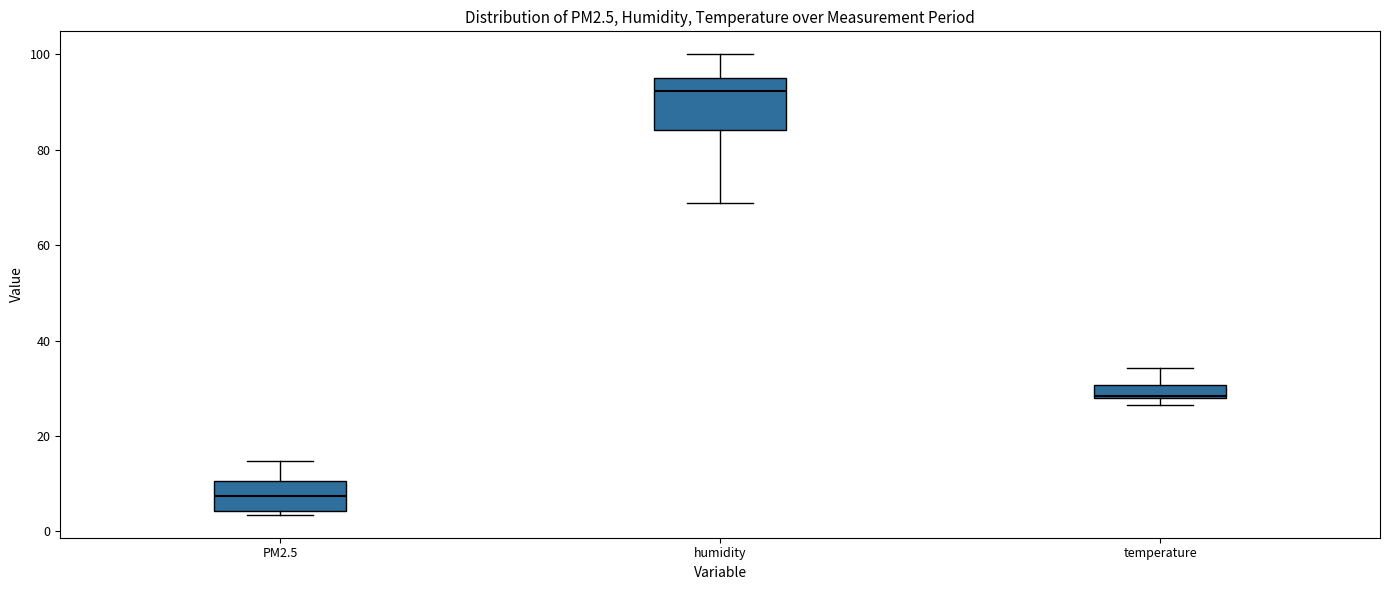

Which box has the highest median line?

humidity